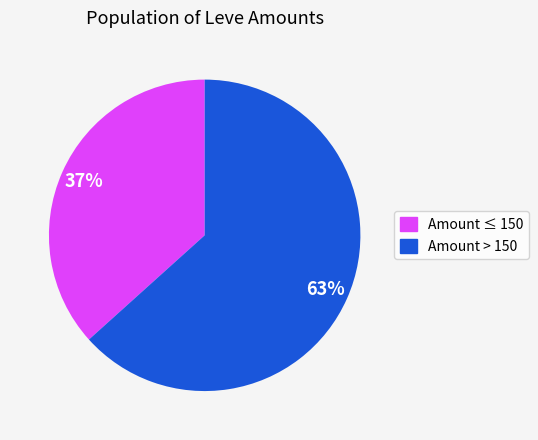

Is there any slice that represents more than half of the pie?

Yes